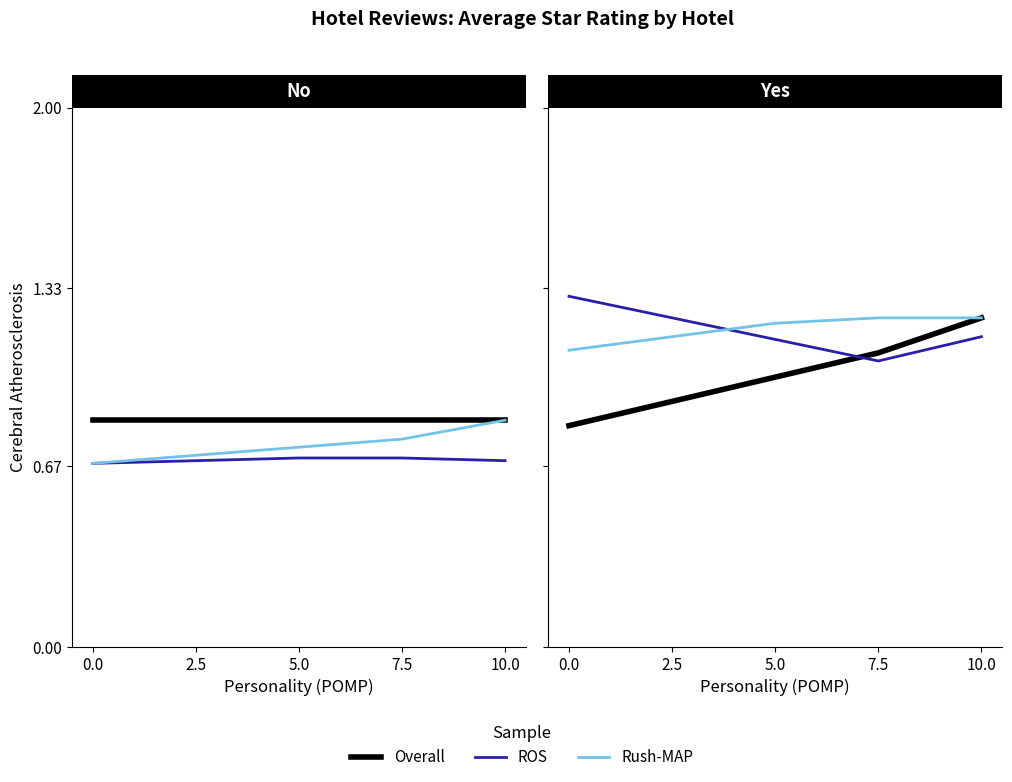

Where is Overall nearest to the value 1?

5.0